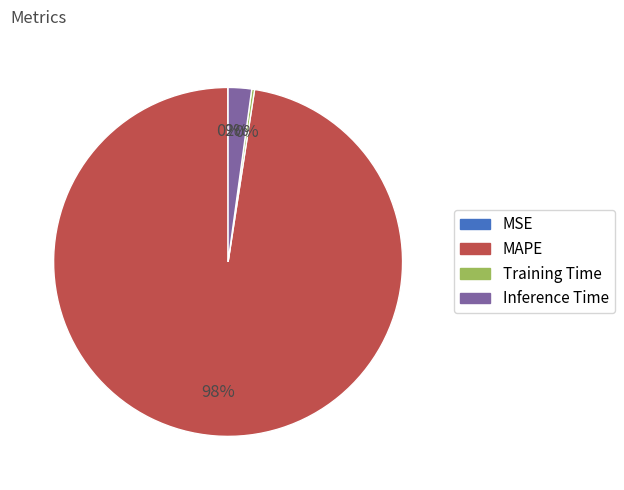

Which category accounts for the majority?

MAPE